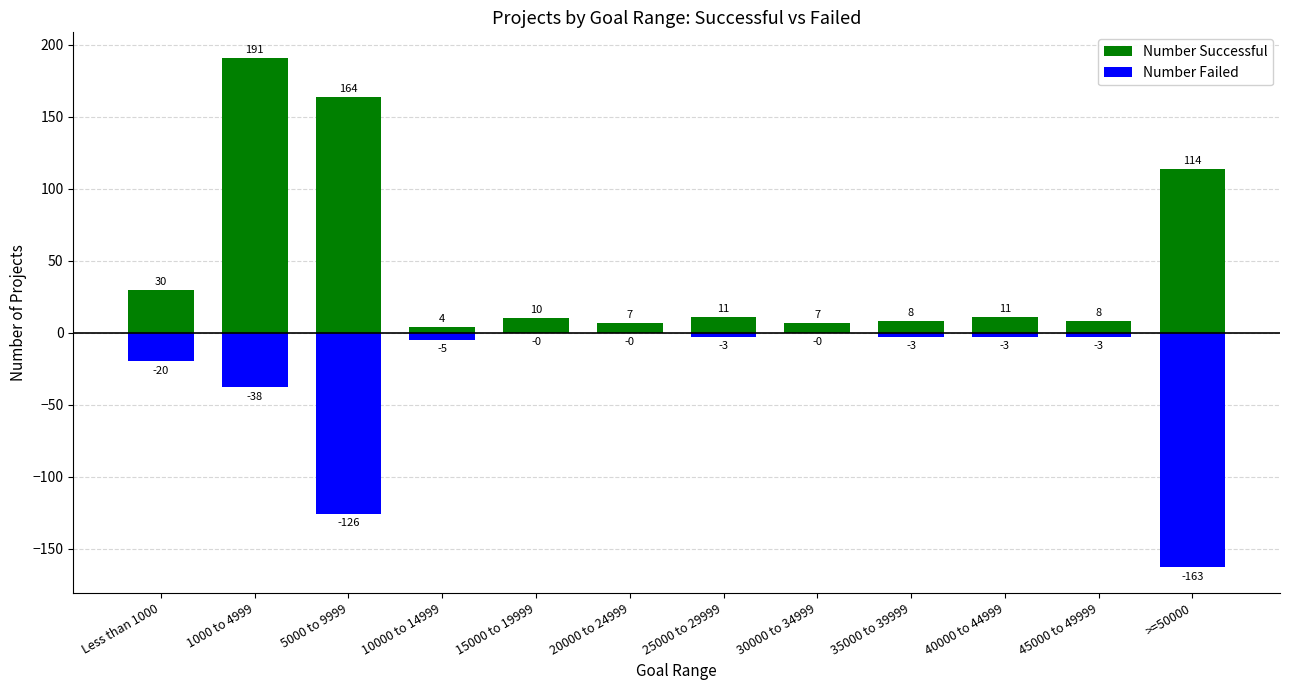

At 40000 to 44999, list the series in order from smallest to largest.

Number Failed, Number Successful